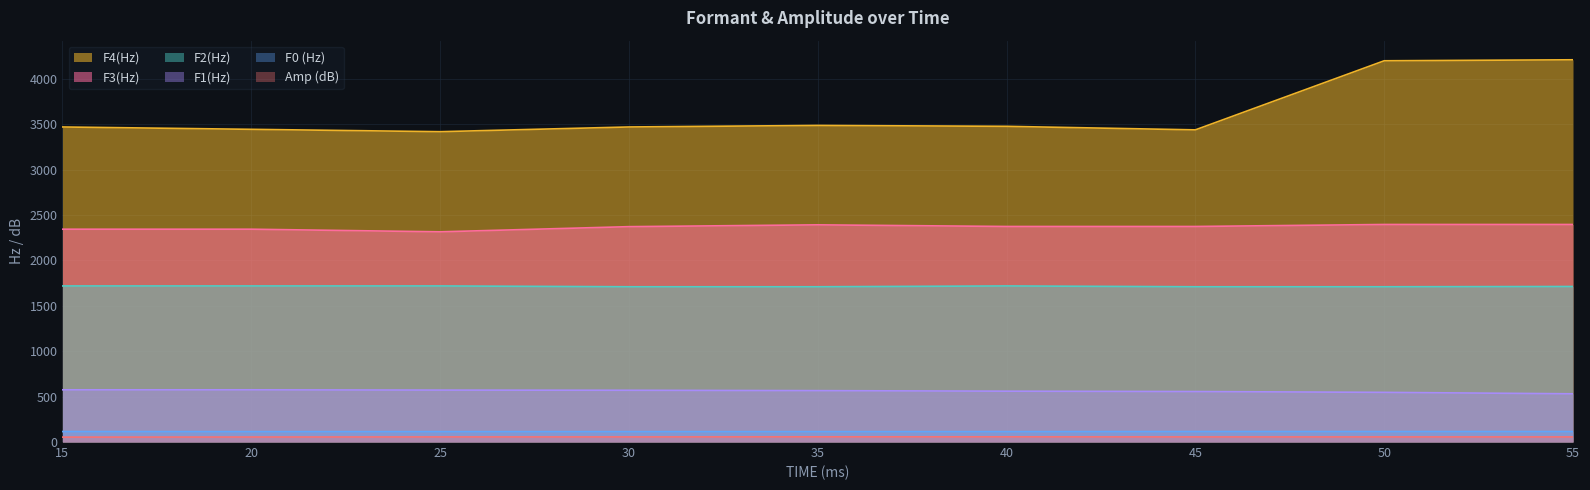

True or false: Amp (dB) and F0 (Hz) intersect in this chart.

False